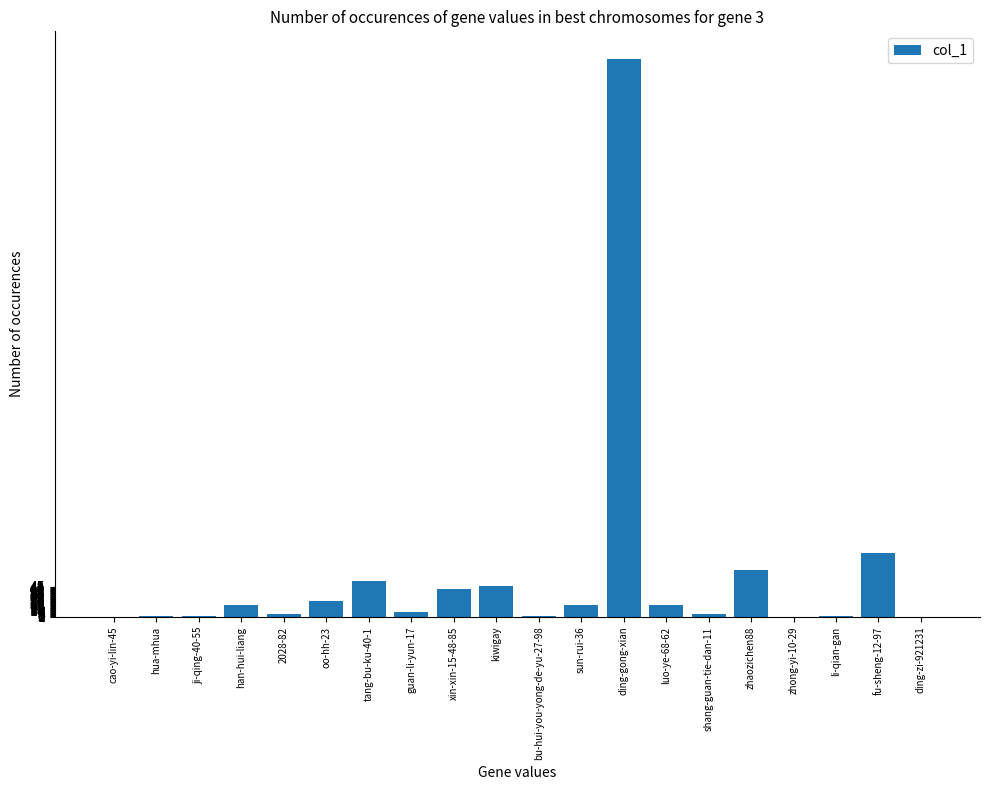

The value at ding-gong-xian is 420. True or false?

False